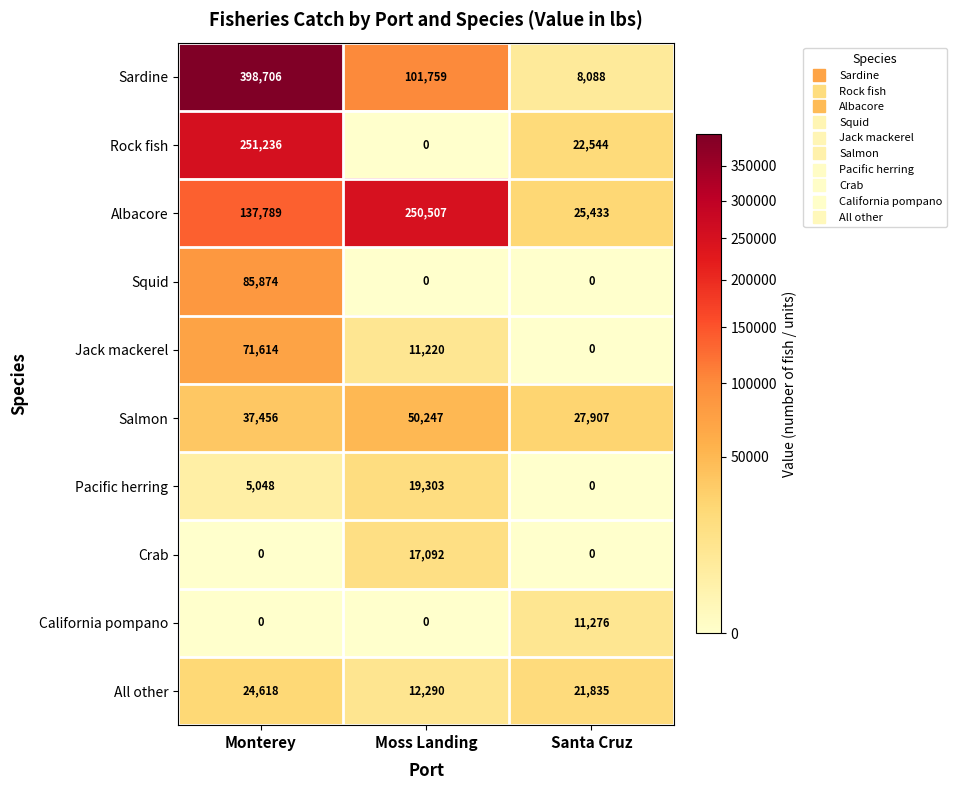

Reading left to right, list all the values displayed in this chart.

Sardine: Monterey=398706	Moss Landing=101759	Santa Cruz=8088
Rock fish: Monterey=251236	Moss Landing=0	Santa Cruz=22544
Albacore: Monterey=137789	Moss Landing=250507	Santa Cruz=25433
Squid: Monterey=85874	Moss Landing=0	Santa Cruz=0
Jack mackerel: Monterey=71614	Moss Landing=11220	Santa Cruz=0
Salmon: Monterey=37456	Moss Landing=50247	Santa Cruz=27907
Pacific herring: Monterey=5048	Moss Landing=19303	Santa Cruz=0
Crab: Monterey=0	Moss Landing=17092	Santa Cruz=0
California pompano: Monterey=0	Moss Landing=0	Santa Cruz=11276
All other: Monterey=24618	Moss Landing=12290	Santa Cruz=21835